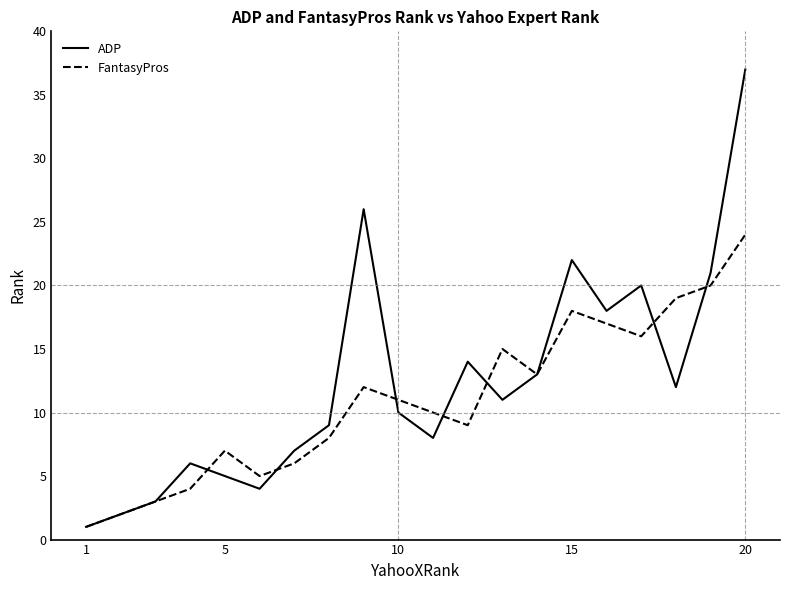

How many categories are shown in the chart?

20